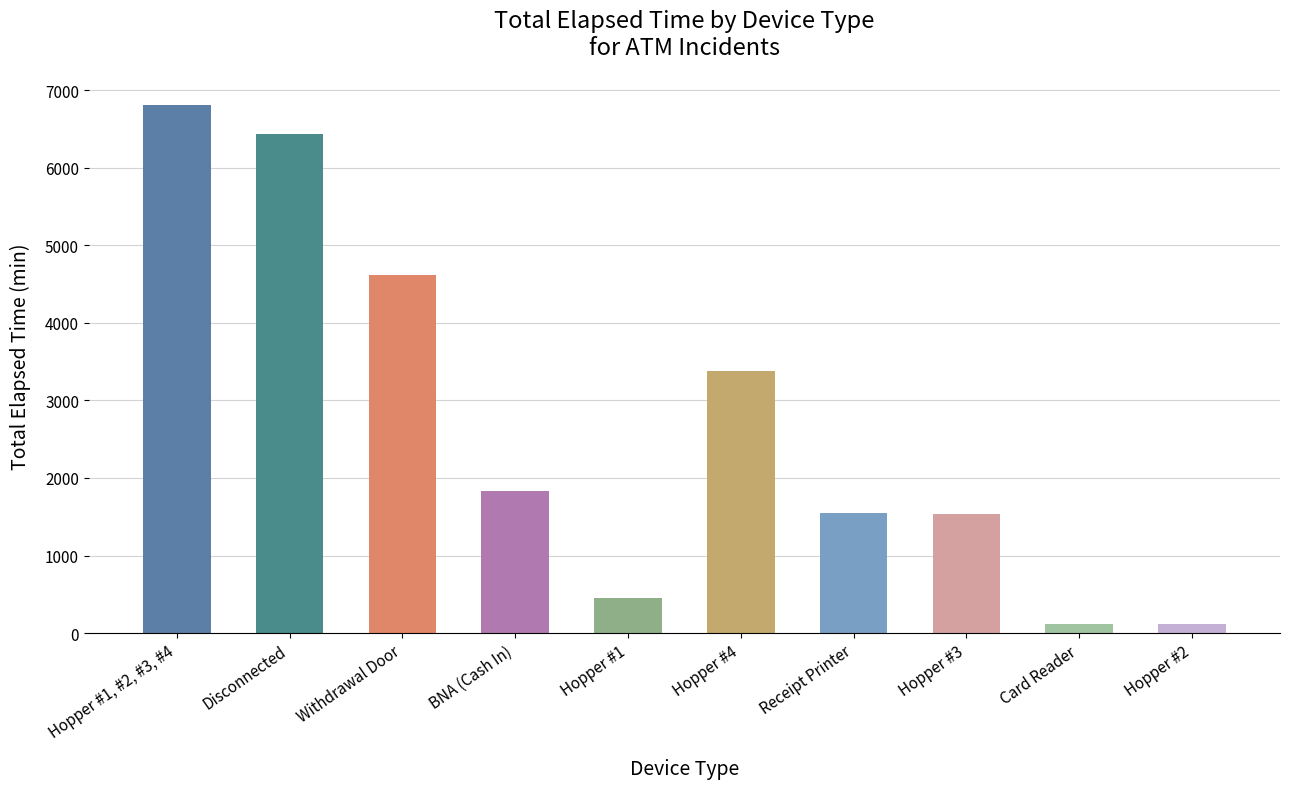

At which label is the value closest to 3465?

Hopper #4